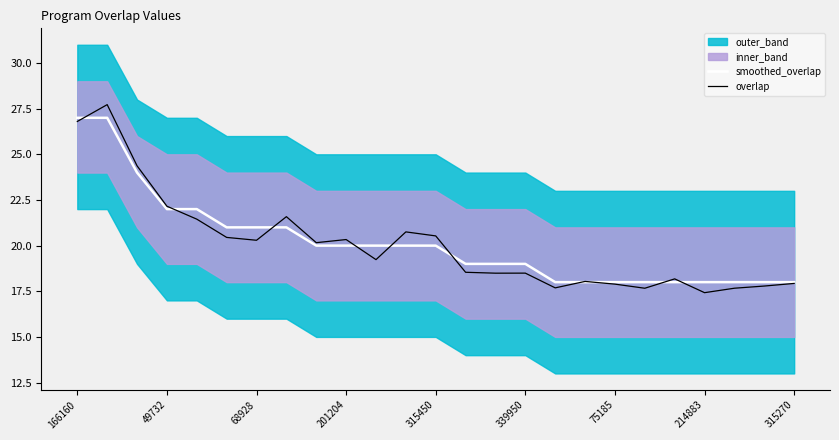

The smoothed_overlap series shows 22.0 at 49732. True or false?

True